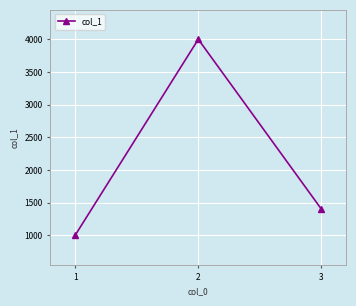

What is the change in value from 1 to 3?

+400